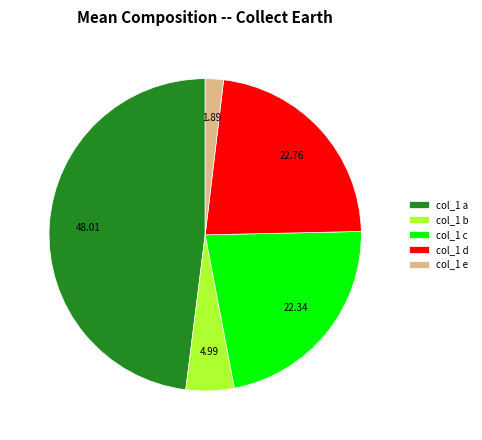

Does any single category account for the majority?

No